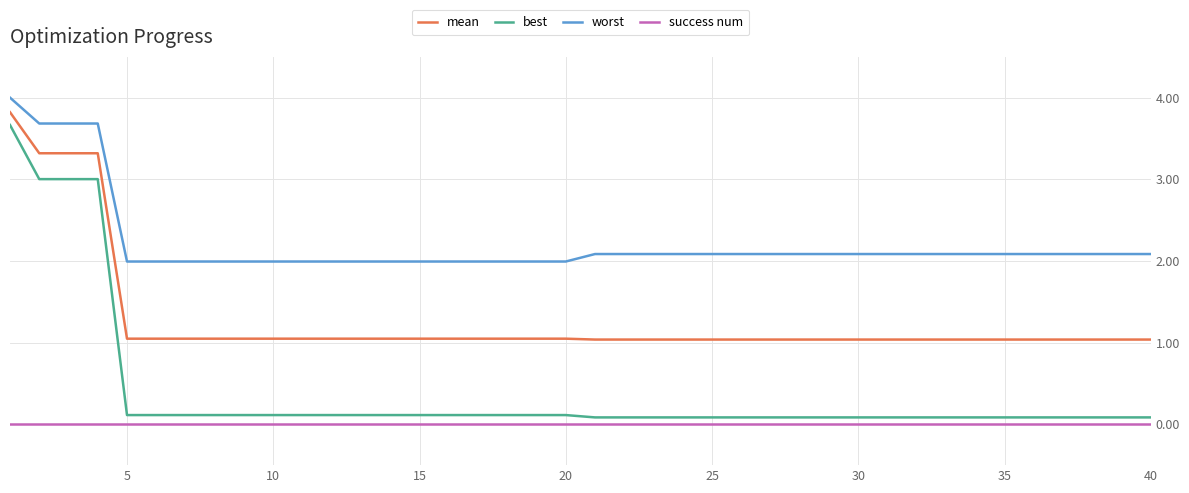

Which series has the largest range (max minus min)?

best